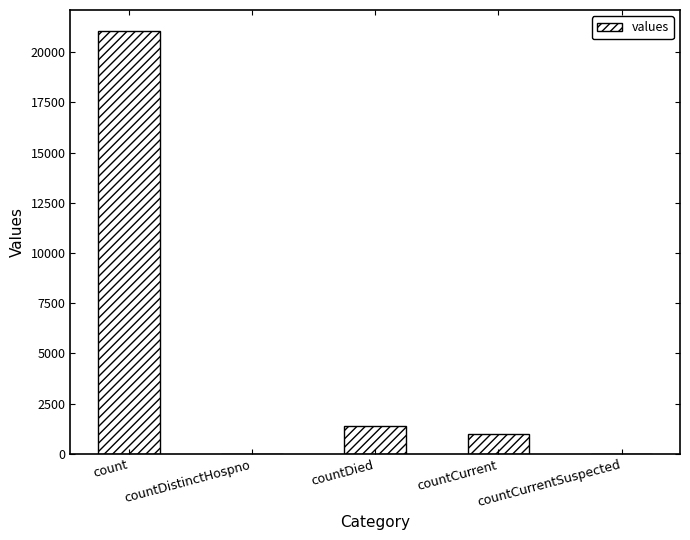

What is the sum of the values at countCurrentSuspected and countDied?

1405